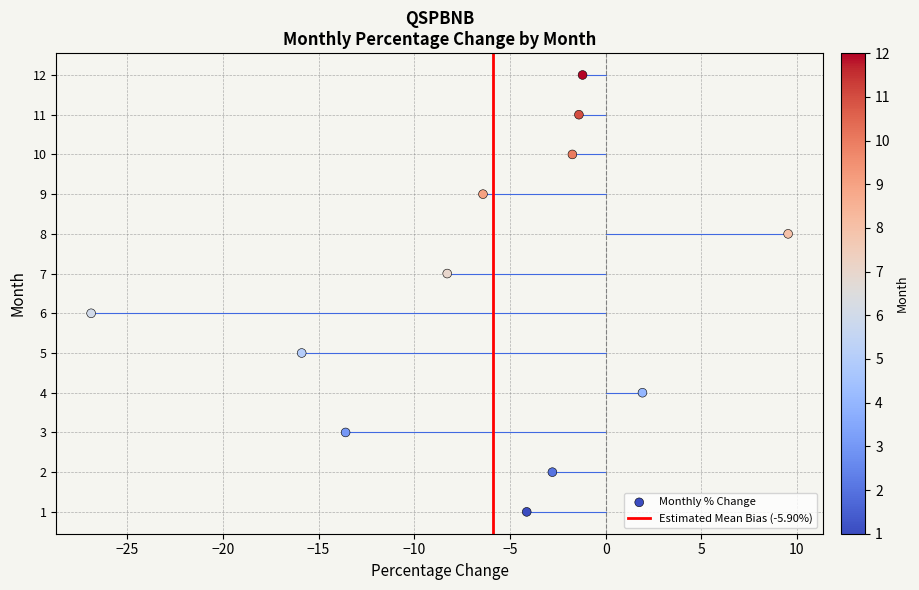

What is the range of Y values (max minus min)?

11